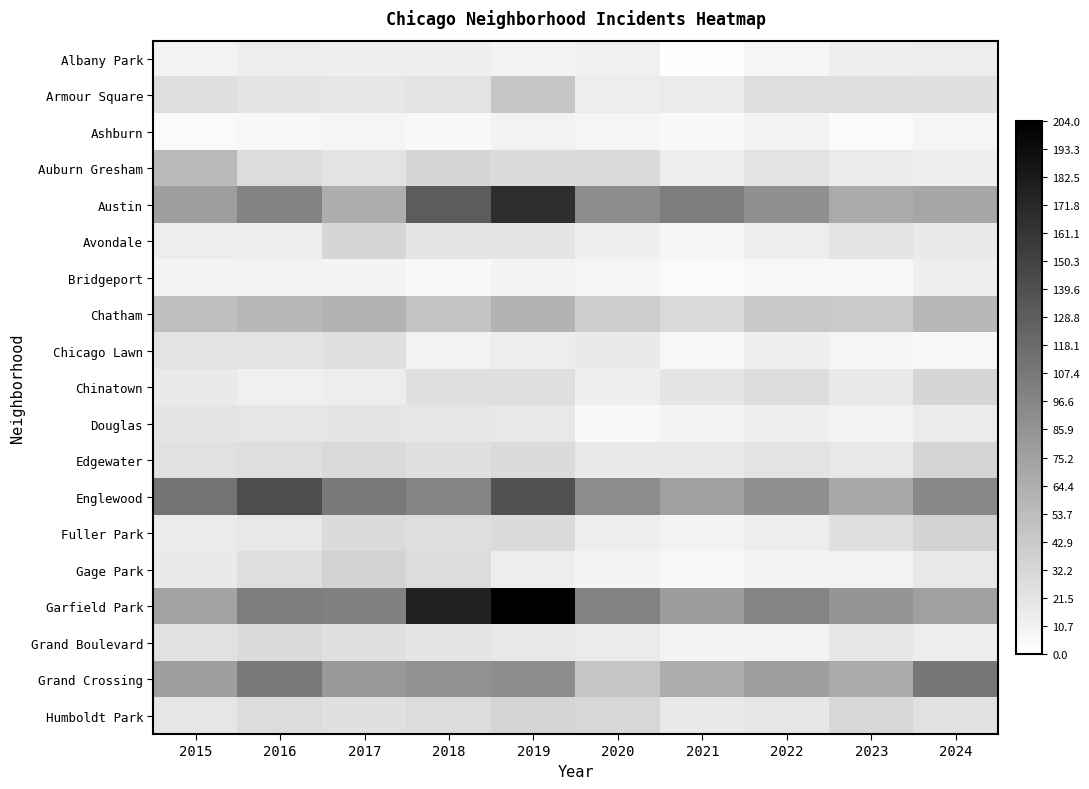

What is the spread (max minus min) of values at 2016?

135